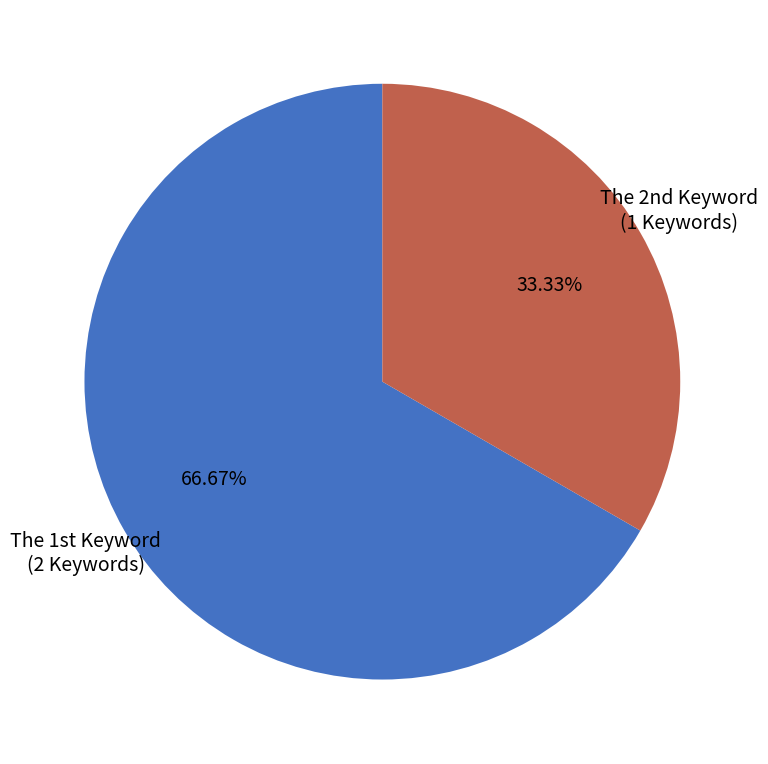

Which category accounts for the majority?

The 1st Keyword